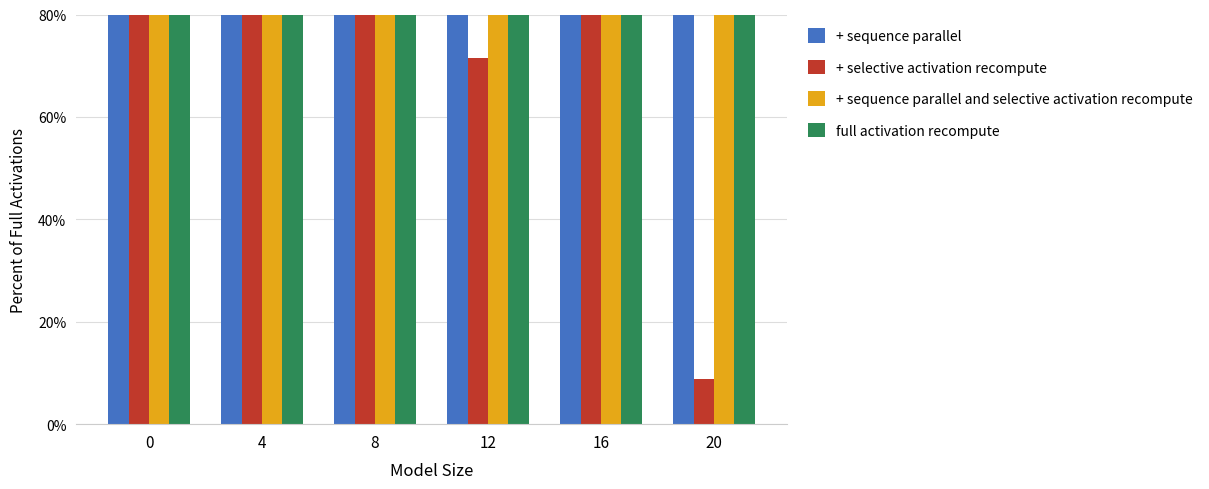

At which label does + sequence parallel reach its minimum?

20